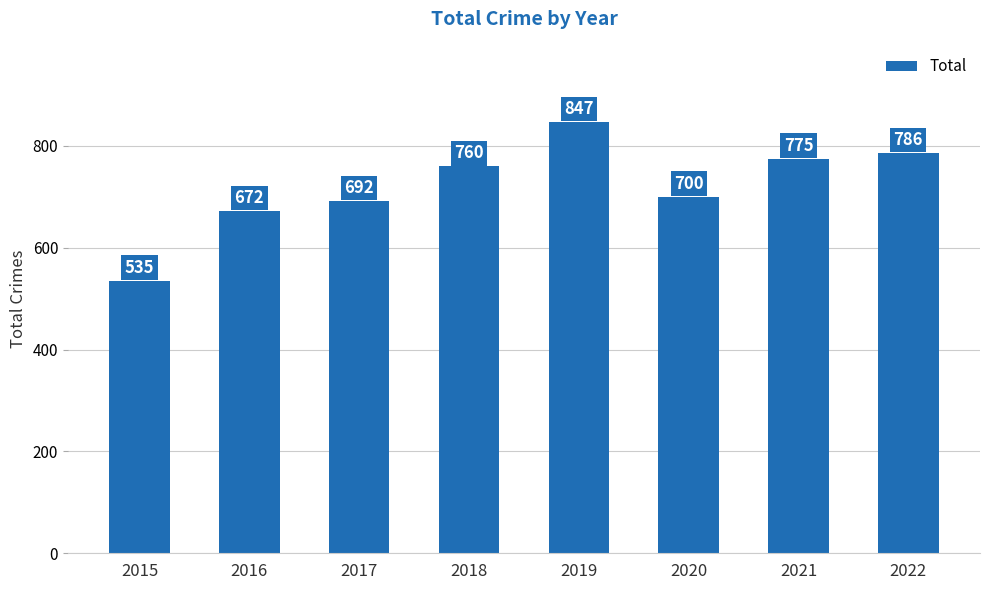

Which category has the highest value across all series?

2019